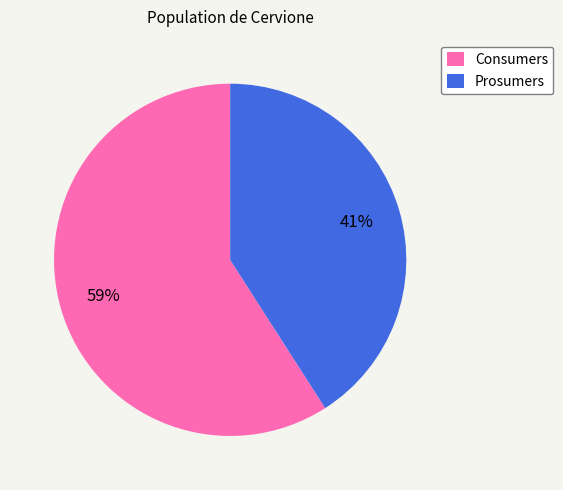

Which slice represents more than half of the pie?

Consumers